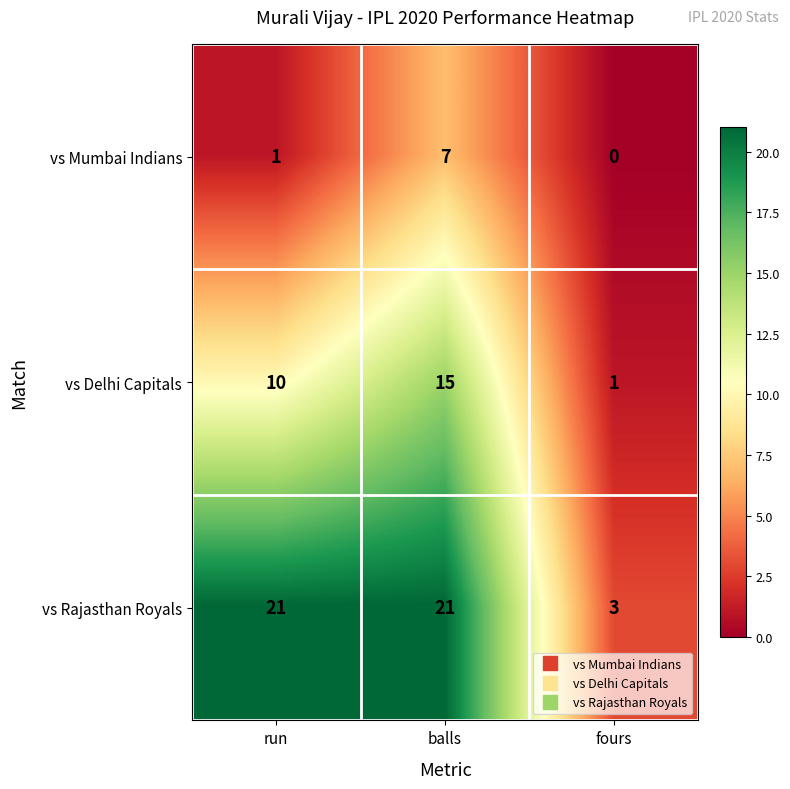

Where is vs Mumbai Indians nearest to the value 3?

run